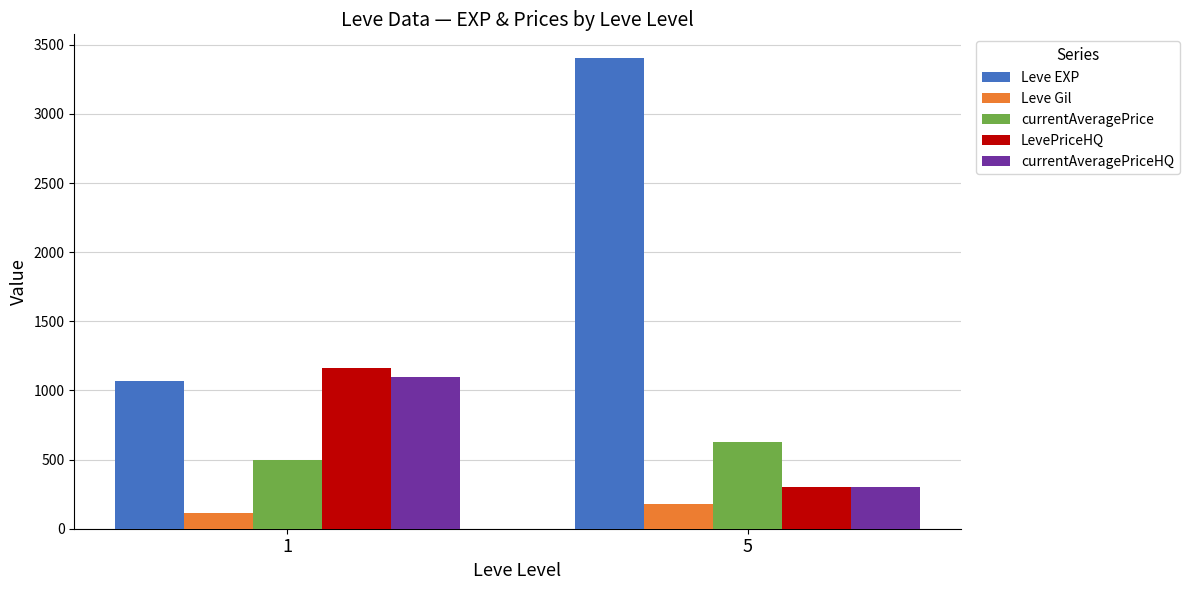

What is the highest value of the currentAveragePriceHQ series?

1099.1